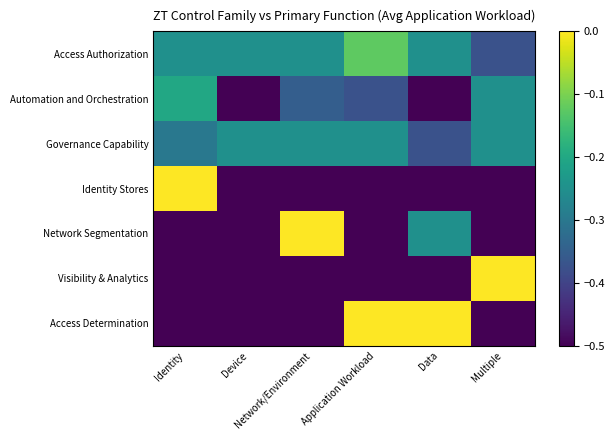

Reading left to right, list all the values displayed in this chart.

Access Authorization: Identity=-0.2	Device=-0.2	Network/Environment=-0.2	Application Workload=-0.1	Data=-0.2	Multiple=-0.4
Automation and Orchestration: Identity=-0.2	Device=-0.5	Network/Environment=-0.3	Application Workload=-0.4	Data=-0.5	Multiple=-0.2
Governance Capability: Identity=-0.3	Device=-0.2	Network/Environment=-0.2	Application Workload=-0.2	Data=-0.4	Multiple=-0.2
Identity Stores: Identity=-0.0	Device=-0.5	Network/Environment=-0.5	Application Workload=-0.5	Data=-0.5	Multiple=-0.5
Network Segmentation: Identity=-0.5	Device=-0.5	Network/Environment=-0.0	Application Workload=-0.5	Data=-0.2	Multiple=-0.5
Visibility & Analytics: Identity=-0.5	Device=-0.5	Network/Environment=-0.5	Application Workload=-0.5	Data=-0.5	Multiple=-0.0
Access Determination: Identity=-0.5	Device=-0.5	Network/Environment=-0.5	Application Workload=-0.0	Data=-0.0	Multiple=-0.5